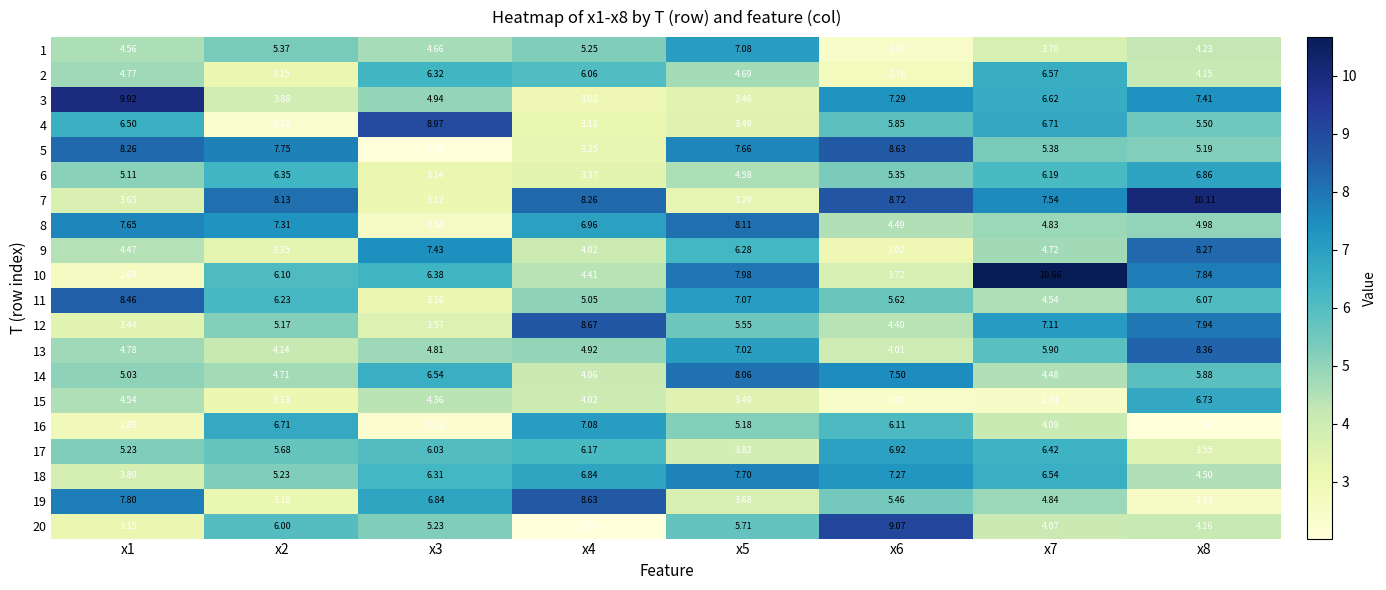

Is the value of 16 at x5 greater than the value of 6 at x1?

Yes